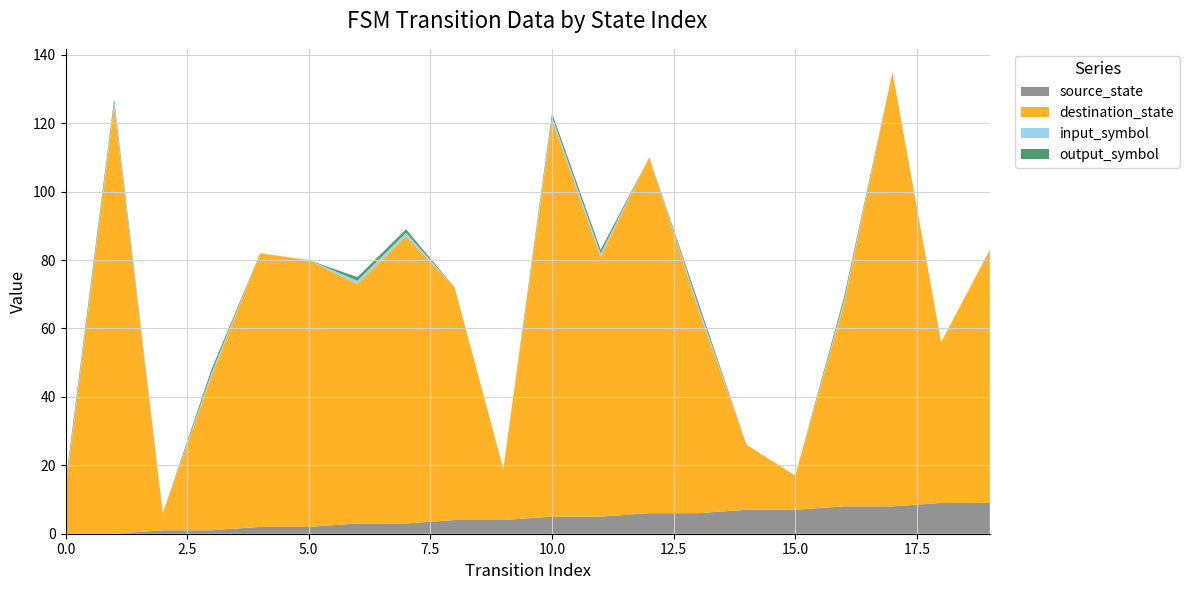

Reading left to right, list all the values displayed in this chart.

source_state: 0=0	1=0	2=1	3=1	4=2	5=2	6=3	7=3	8=4	9=4	10=5	11=5	12=6	13=6	14=7	15=7	16=8	17=8	18=9	19=9
destination_state: 0=13	1=125	2=5	3=45	4=80	5=78	6=70	7=84	8=68	9=15	10=116	11=76	12=104	13=60	14=19	15=10	16=59	17=127	18=47	19=74
input_symbol: 0=1	1=1	2=0	3=1	4=0	5=0	6=1	7=1	8=0	9=0	10=1	11=1	12=0	13=1	14=0	15=0	16=1	17=0	18=0	19=0
output_symbol: 0=1	1=1	2=0	3=1	4=0	5=0	6=1	7=1	8=0	9=0	10=1	11=1	12=0	13=1	14=0	15=0	16=1	17=0	18=0	19=0